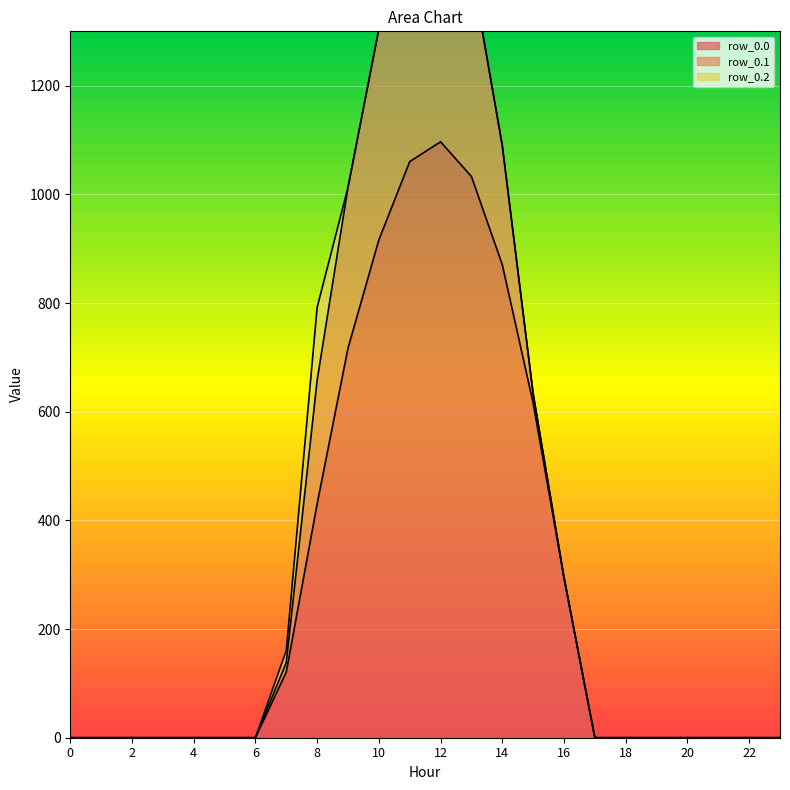

Reading left to right, what are all the values shown in this chart?

row_0.0: 0=0.0	1=0.0	2=0.0	3=0.0	4=0.0	5=0.0	6=0.0	7=120.6	8=430.3	9=716.9	10=916.2	11=1060.3	12=1096.7	13=1032.9	14=870.6	15=615.9	16=294.5	17=0.0	18=0.0	19=0.0	20=0.0	21=0.0	22=0.0	23=0.0
row_0.1: 0=0.0	1=0.0	2=0.0	3=0.0	4=0.0	5=0.0	6=0.0	7=17.7	8=227.5	9=295.9	10=388.1	11=471.7	12=485.4	13=382.7	14=219.2	15=17.3	16=0.0	17=0.0	18=0.0	19=0.0	20=0.0	21=0.0	22=0.0	23=0.0
row_0.2: 0=0.0	1=0.0	2=0.0	3=0.0	4=0.0	5=0.0	6=0.0	7=22.3	8=134.2	9=0.0	10=0.0	11=0.0	12=0.0	13=0.0	14=0.0	15=0.0	16=0.0	17=0.0	18=0.0	19=0.0	20=0.0	21=0.0	22=0.0	23=0.0